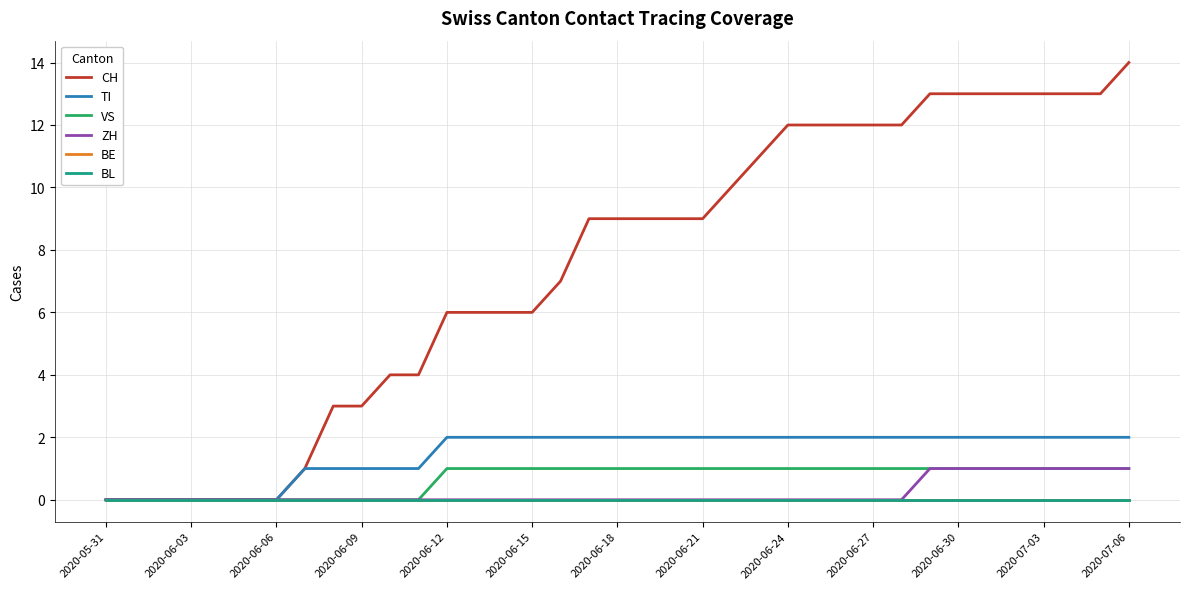

Does the chart have visible grid lines?

Yes